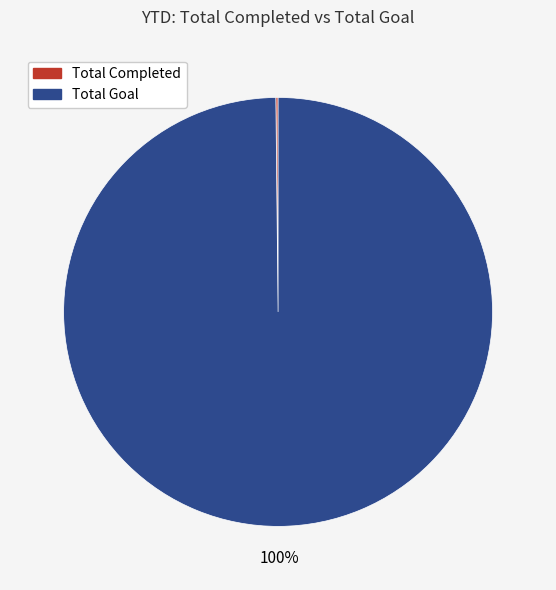

Which category accounts for the majority?

Total Goal